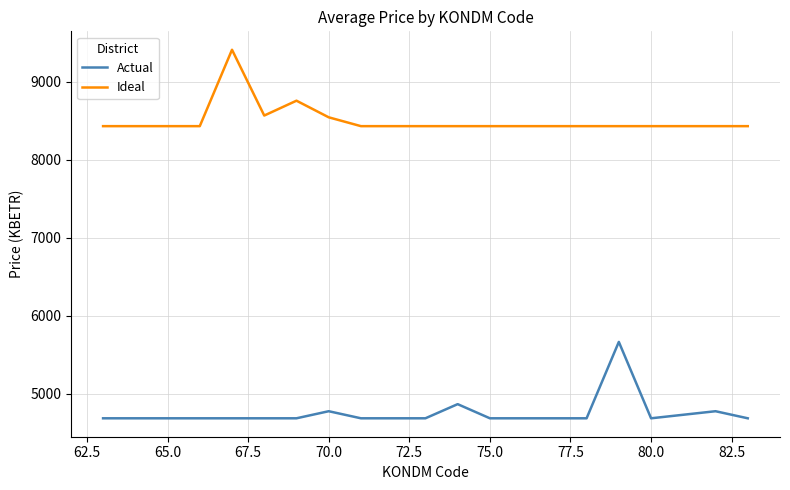

Which series has the largest total across all categories?

Ideal